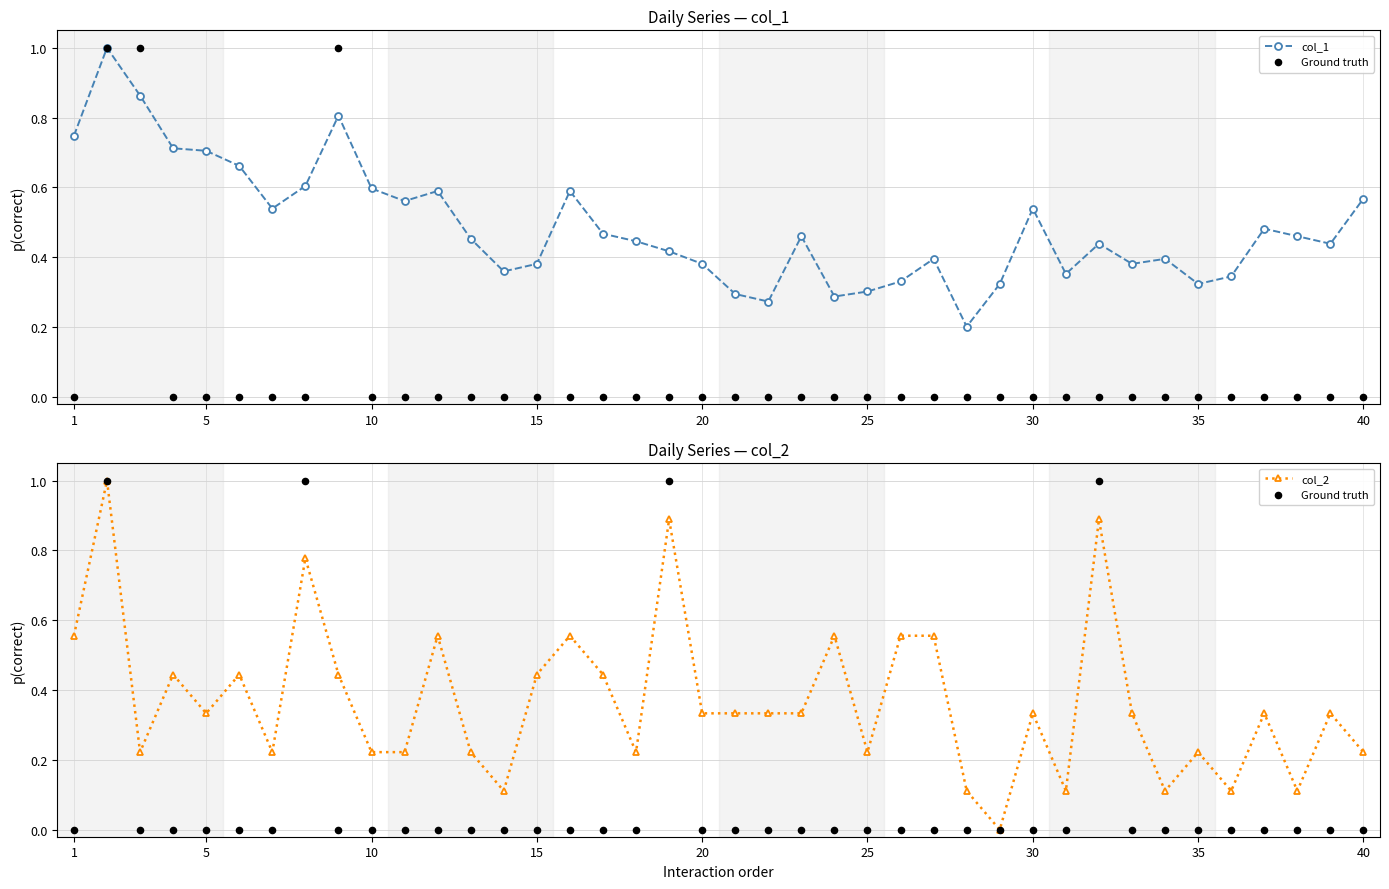

What are all the series names shown in the legend?

col_1, Ground truth, col_2